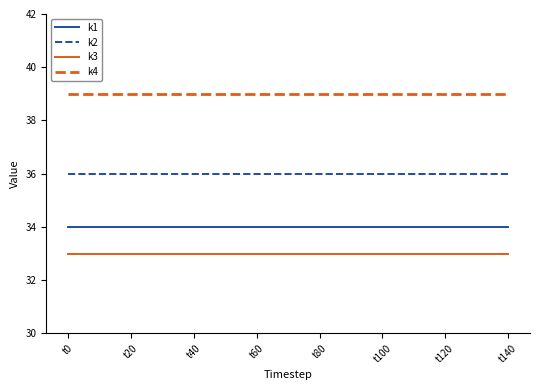

Reading right to left, what are all the values shown in this chart?

k1: 34	34	34	34	34	34	34	34	34	34	34	34	34	34	34
k2: 36	36	36	36	36	36	36	36	36	36	36	36	36	36	36
k3: 33	33	33	33	33	33	33	33	33	33	33	33	33	33	33
k4: 39	39	39	39	39	39	39	39	39	39	39	39	39	39	39